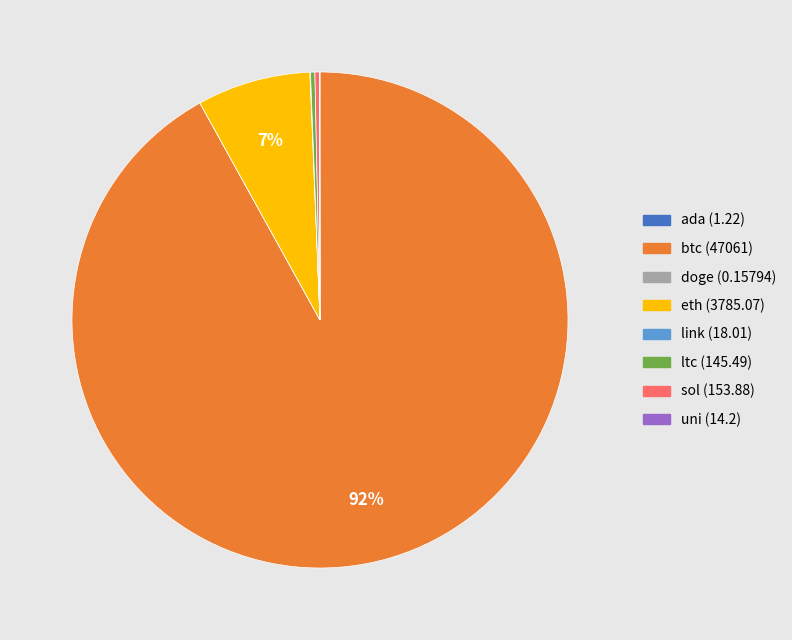

Between sol and btc, which is larger?

btc